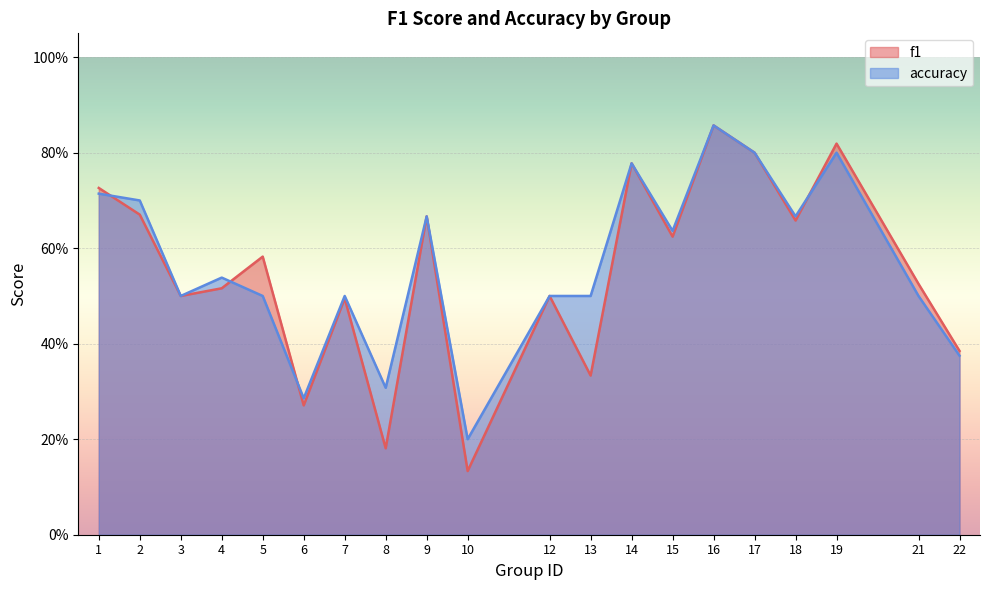

Which series has the largest range (max minus min)?

f1